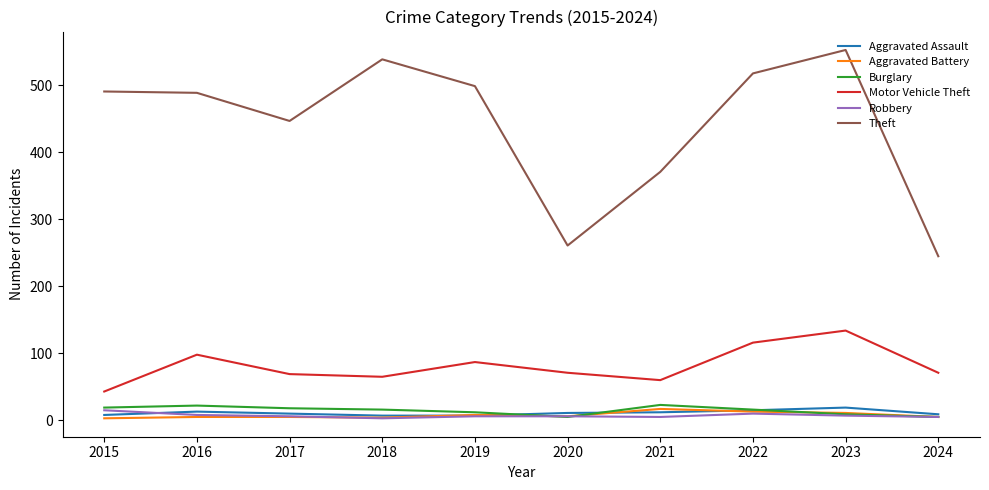

What is the difference between the second highest and minimum values in the Aggravated Assault series?

8